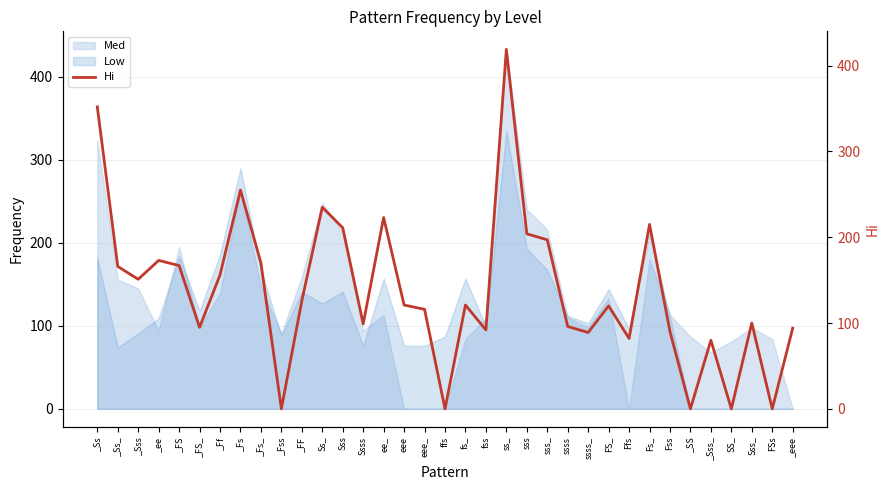

Rank the categories by value from lowest to highest.

_Fss, ffs, _SS, SS_, FSs, _Sss_, Ffs, ssss_, Fss, fss, _eee, _FS_, ssss, Ssss, Sss_, eee_, FS_, eee, fs_, _FF, _Sss, _Ff, _Ss_, _FS, _Fs_, _ee, sss_, sss, Sss, Fs_, ee_, Ss_, _Fs, _Ss, ss_